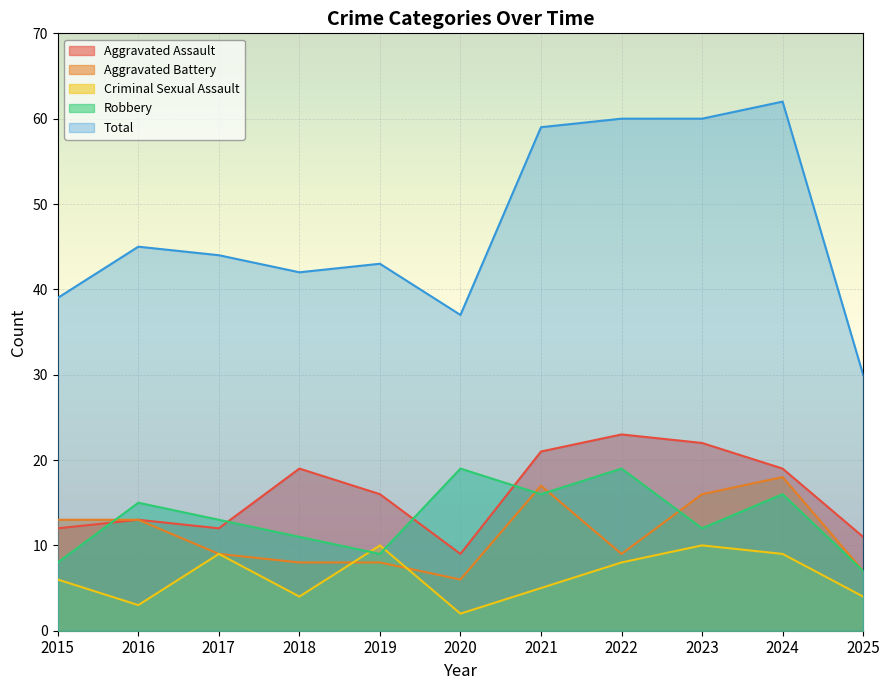

How many categories are shown in the chart?

11